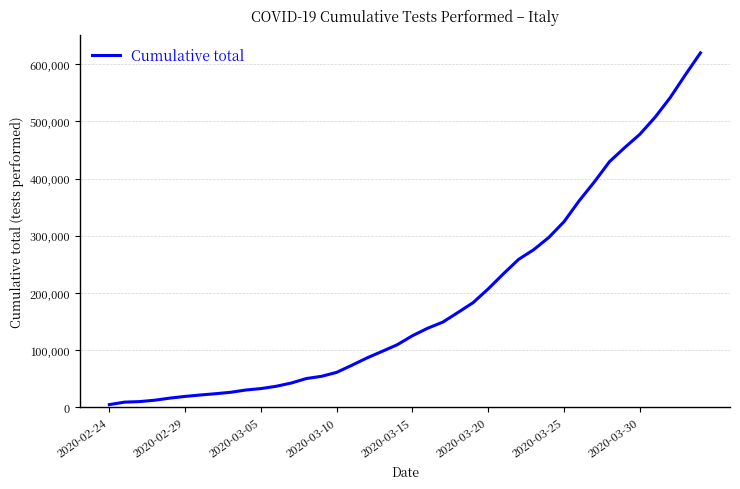

What is the difference between the maximum and minimum values?

615525